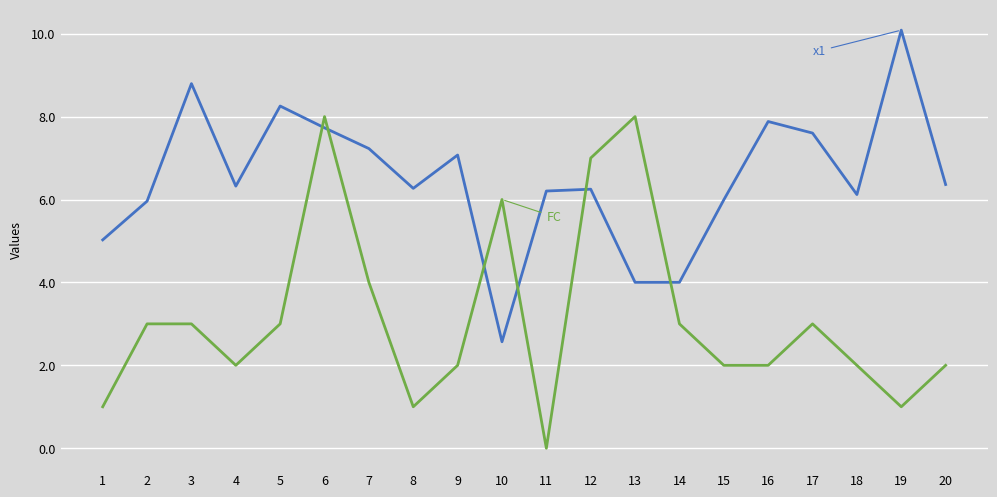

What is the spread (max minus min) of values at 8?

5.3